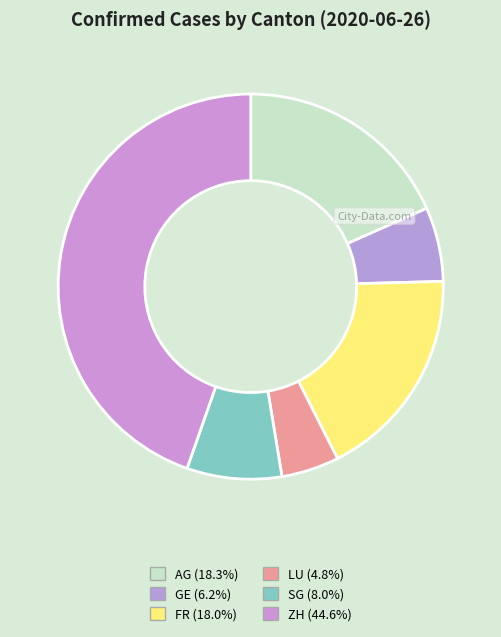

Combined, do GE and FR account for over 50%?

No